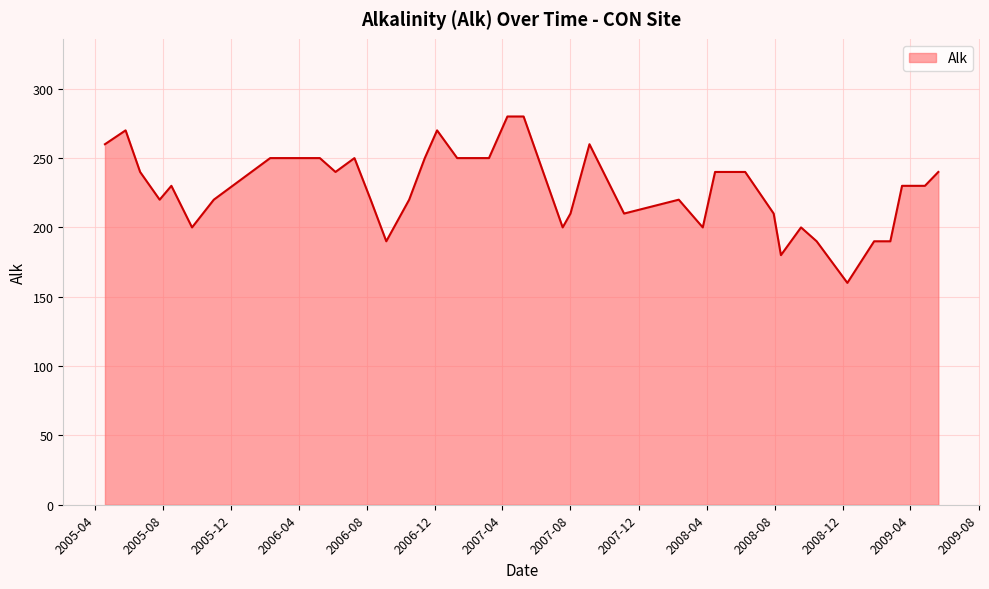

What is the smallest value displayed?

160